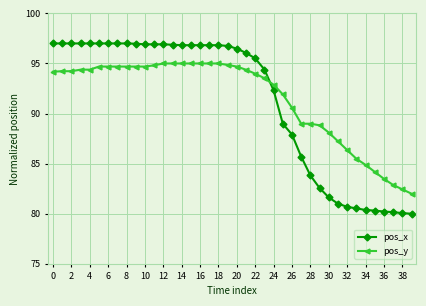

What is the maximum value shown in the chart?

97.0